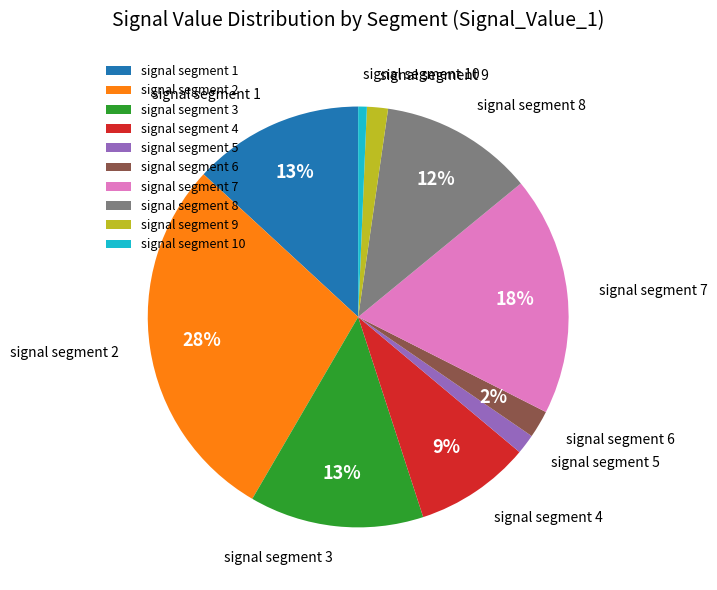

What percentage is the signal segment 9 slice, to the nearest percent?

2%